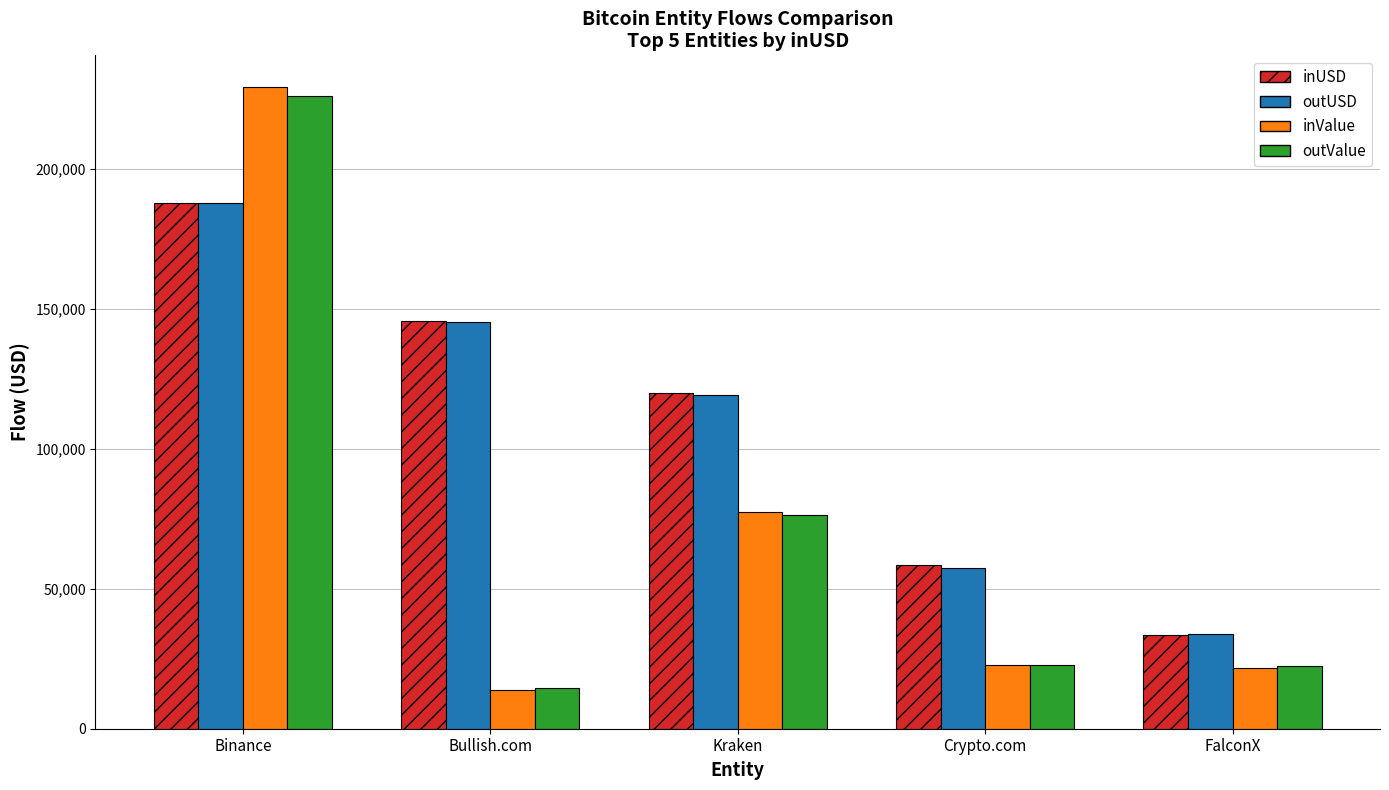

Is the value of inValue at Kraken greater than the value of inUSD at Crypto.com?

Yes